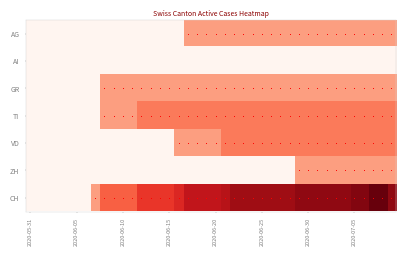

How many categories are shown in the chart?

40